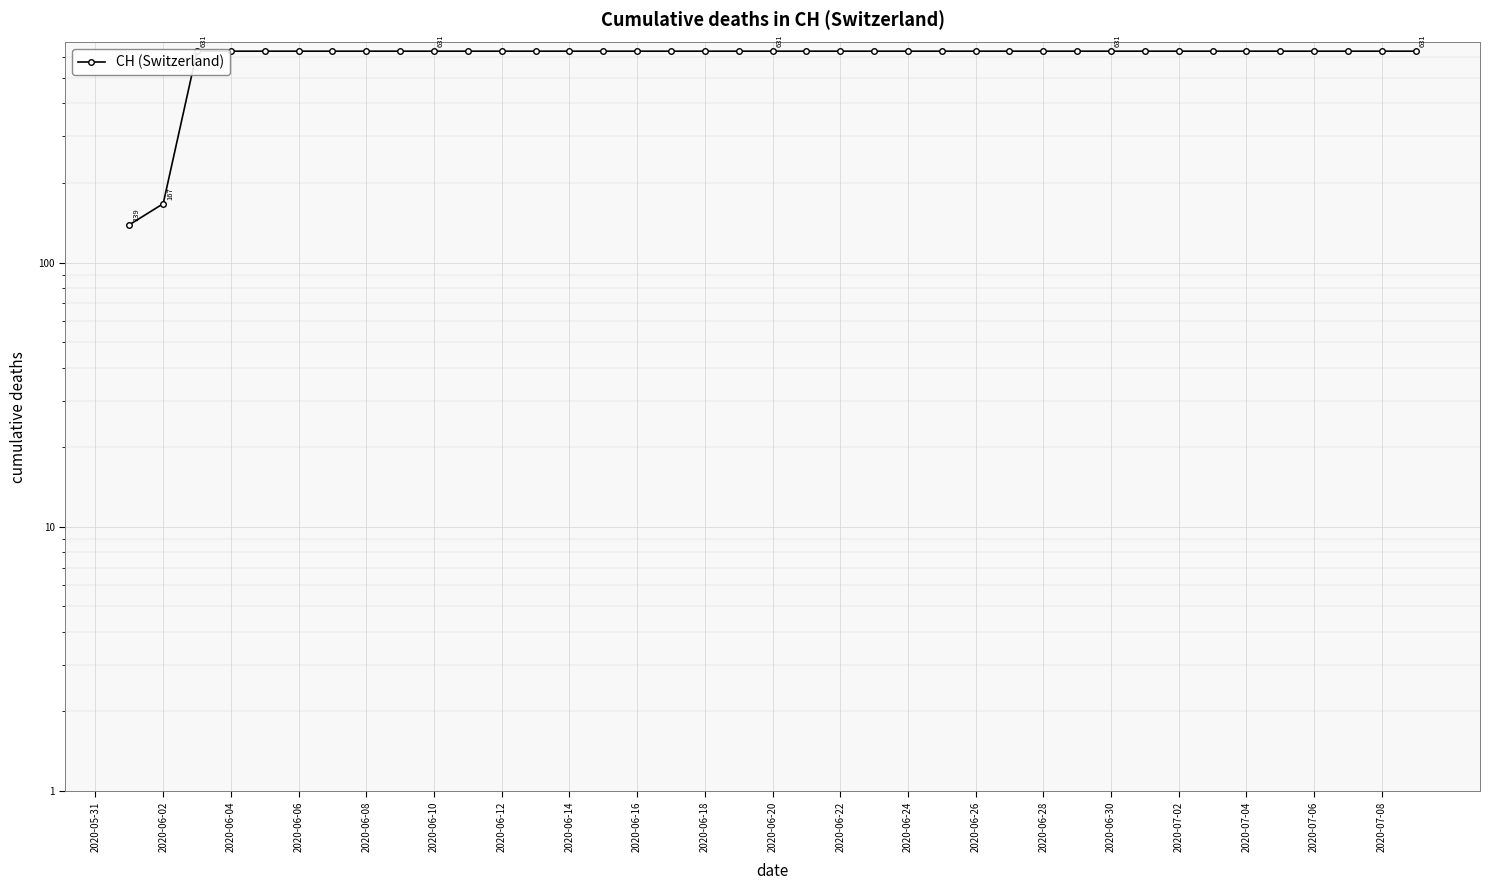

What value does the data have at 2020-06-04?

631.0